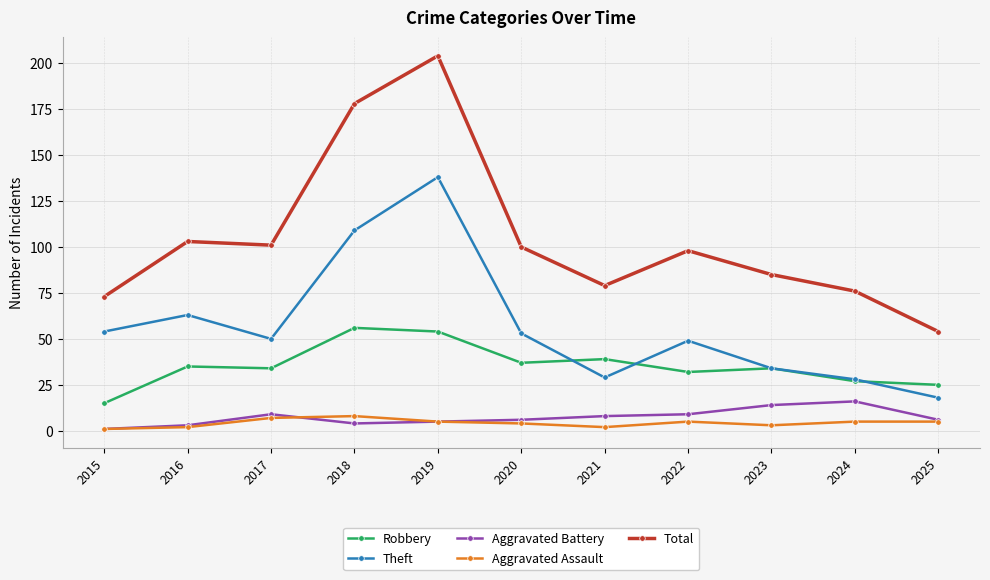

Which category has the lowest value in the Robbery series?

2015